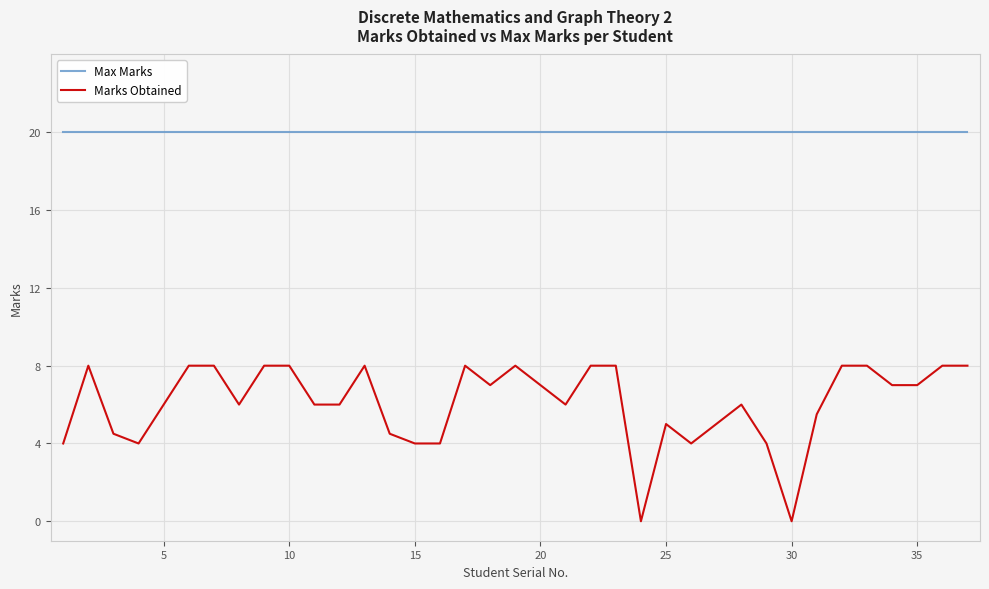

Which series has the largest total across all categories?

Max Marks